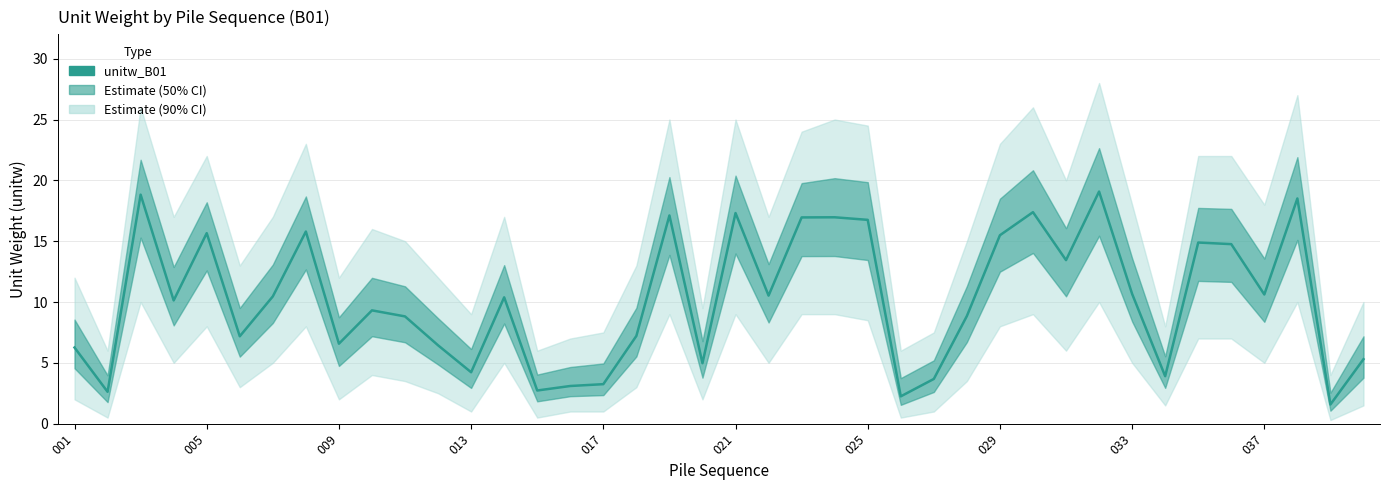

How many interior local valleys (lower than both neighbors) does the data have?

13